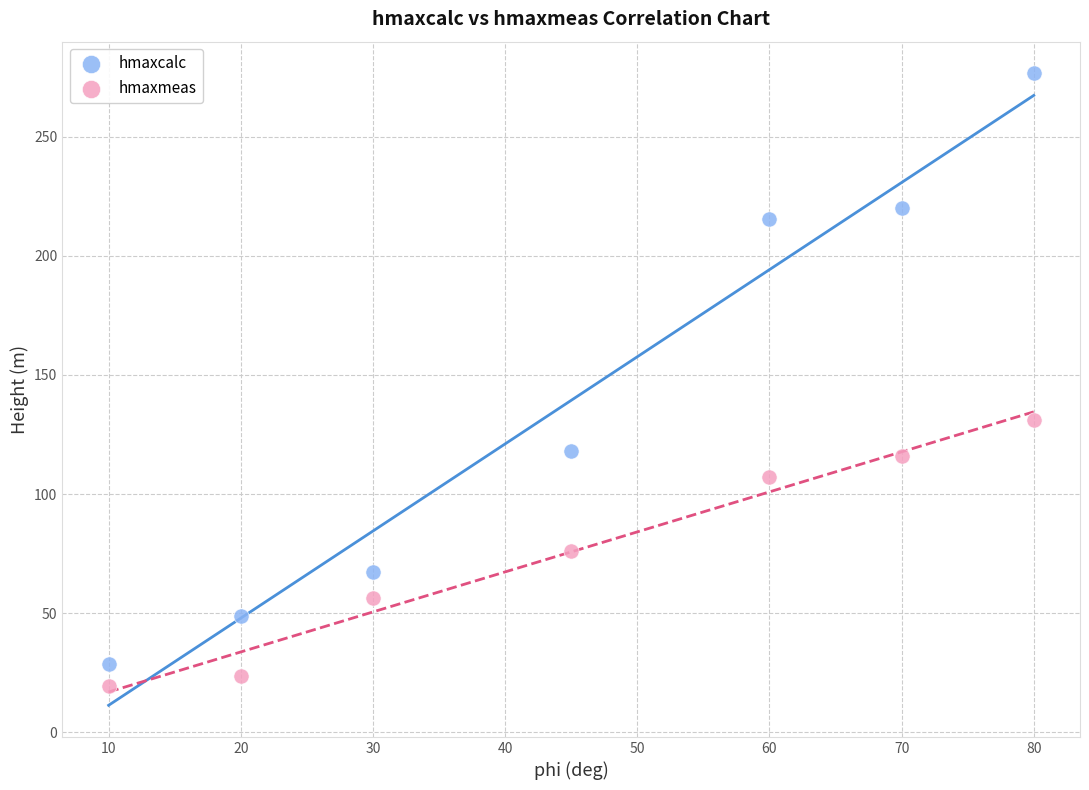

Which series reaches the maximum Y coordinate?

hmaxcalc